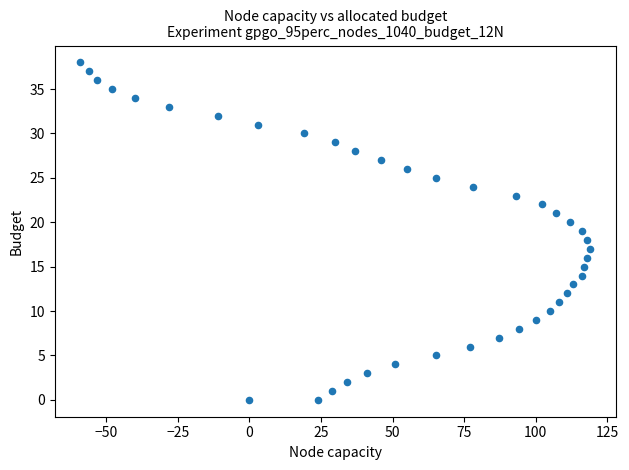

What is the range of X values (max minus min)?

178